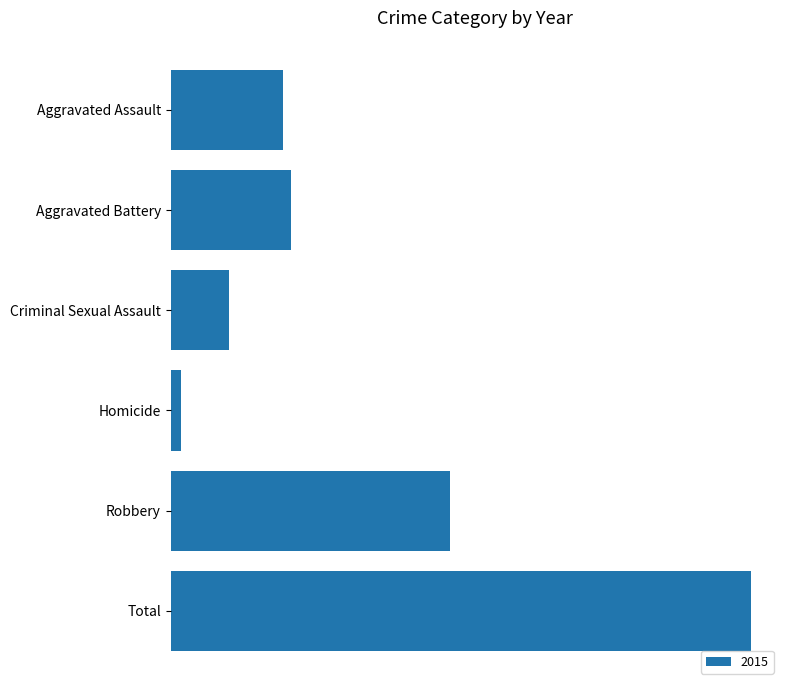

Which label corresponds to the smallest value in the chart?

Homicide